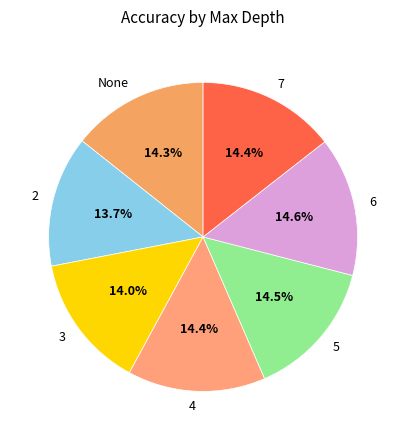

The 6 slice represents 15% of the pie. True or false?

True